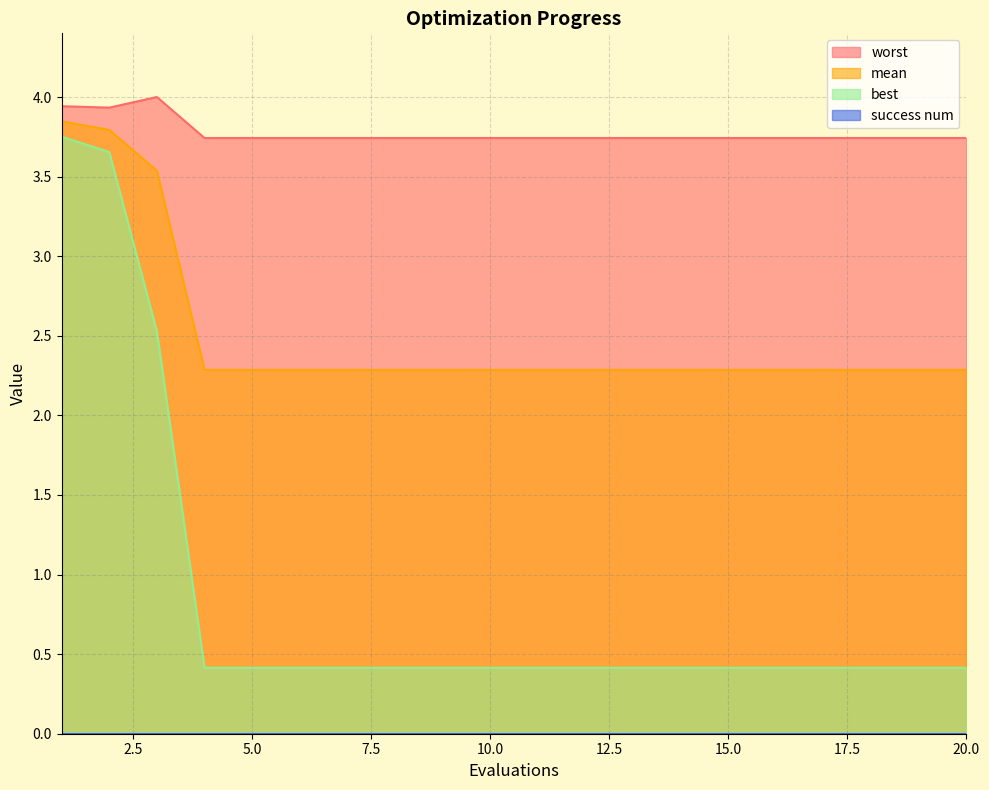

What is the difference between the highest and lowest values at 4?

3.3